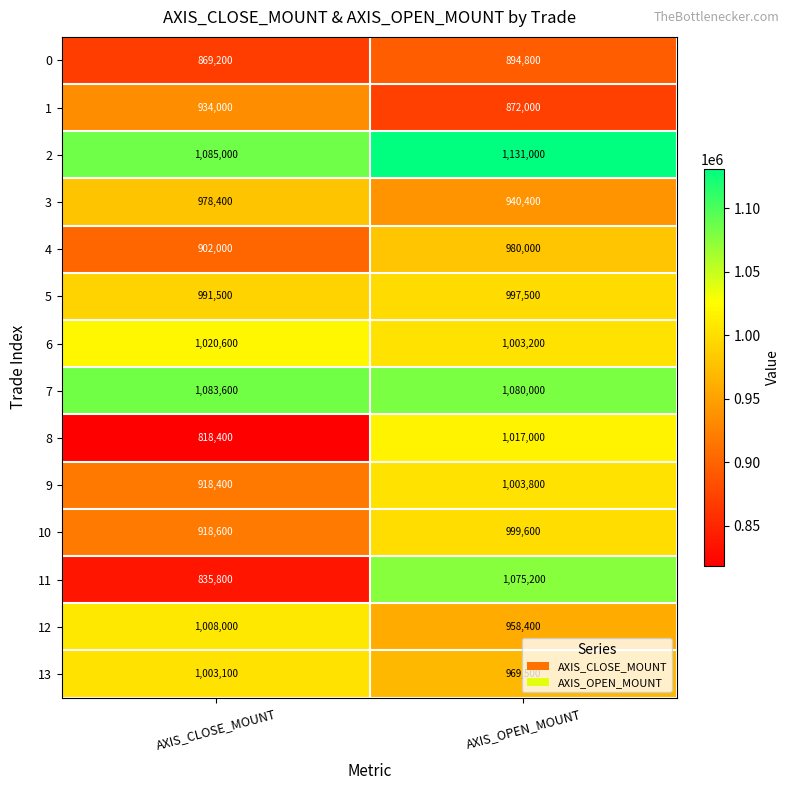

Between AXIS_CLOSE_MOUNT and AXIS_OPEN_MOUNT, which series saw the biggest shift?

11